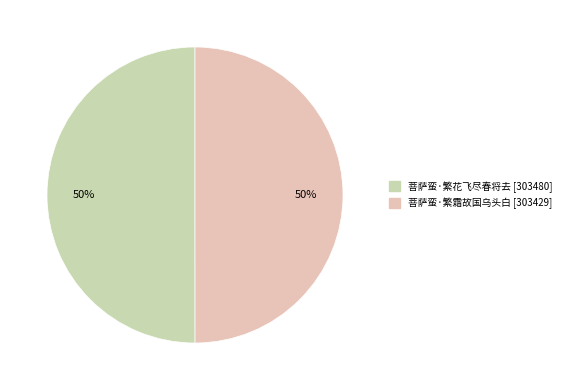

Which category has the biggest portion of the pie?

菩萨蛮·繁花飞尽春将去